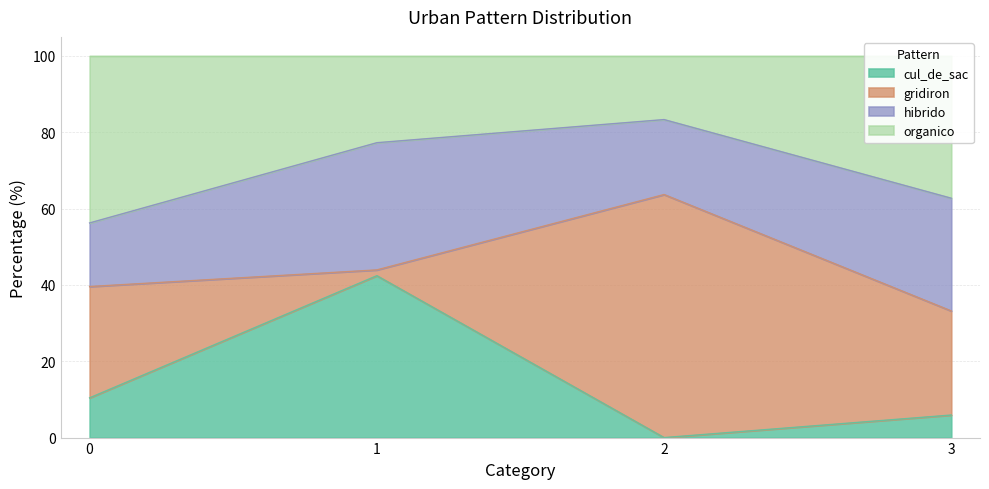

In cul_de_sac, how many points are higher than both neighbors (excluding endpoints)?

1